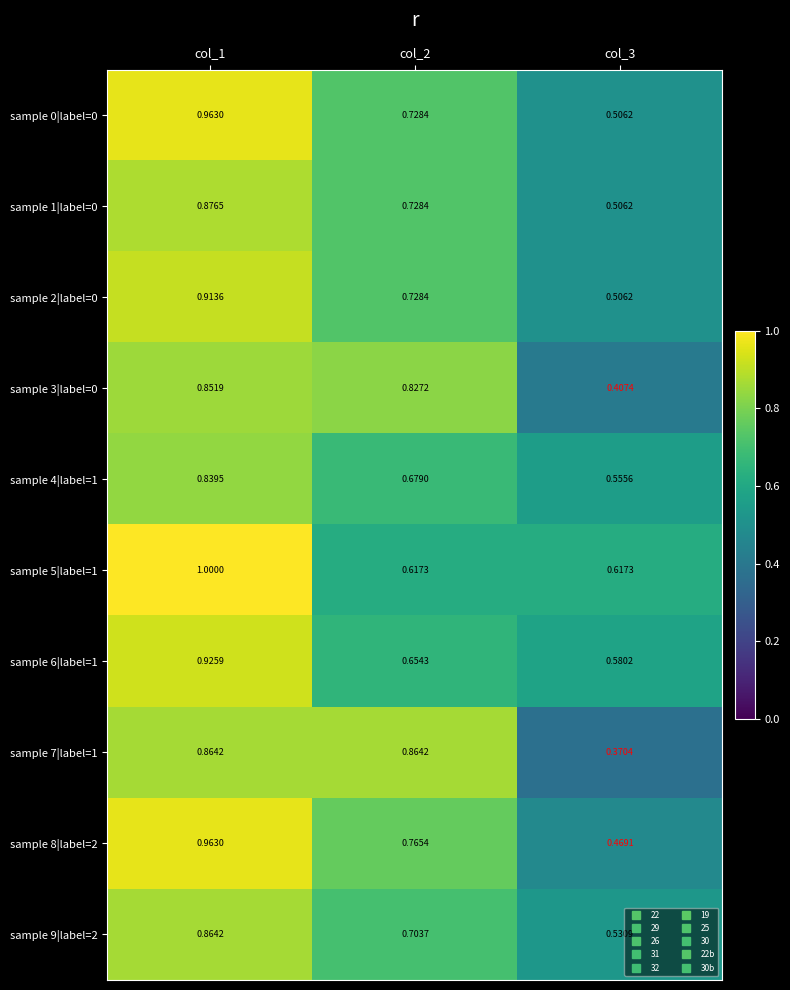

Is the value of sample 0|label=0 at col_2 greater than the value of sample 7|label=1 at col_1?

No